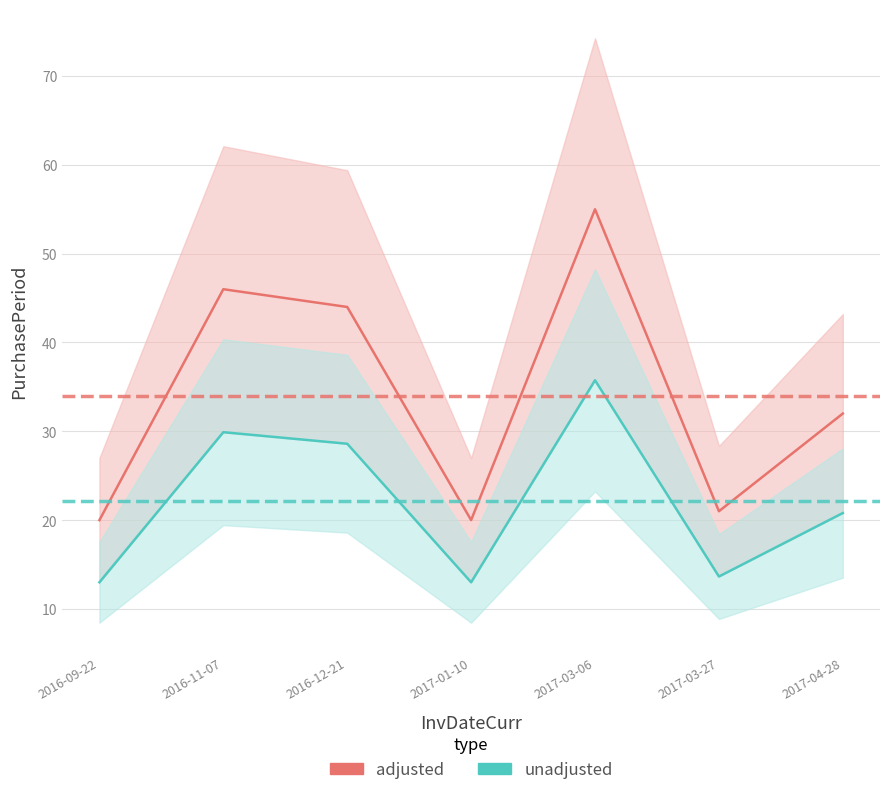

What is the label of the 6th point from the right?

2016-11-07